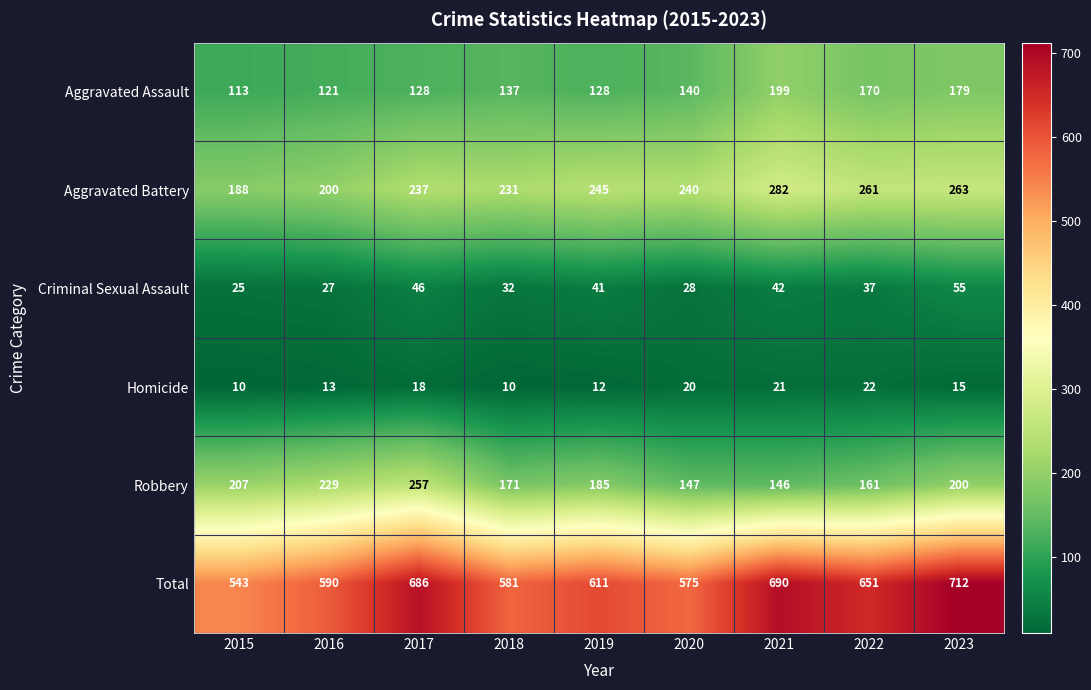

Which category has the highest value in the Homicide series?

2022